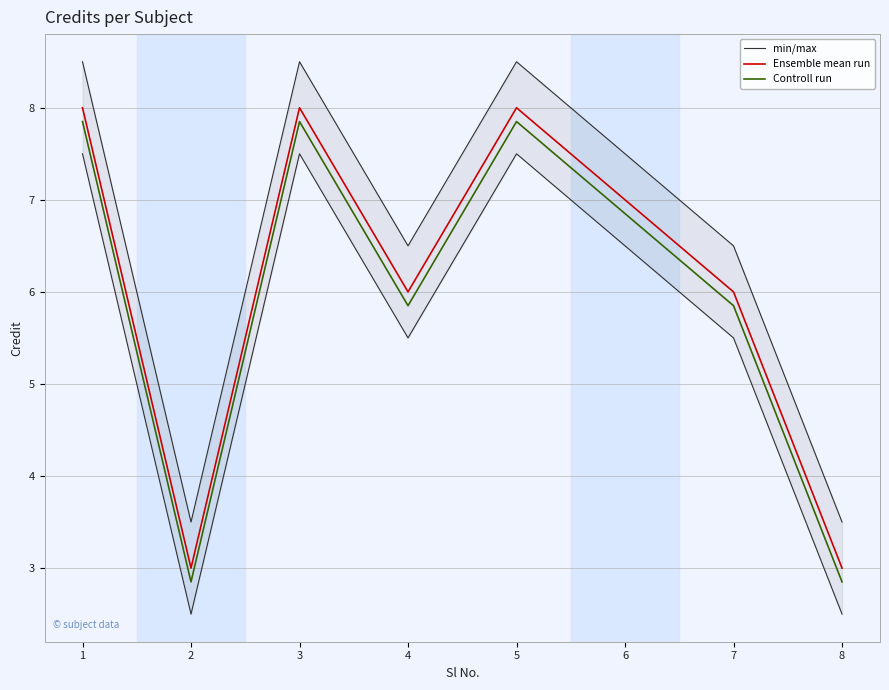

Which category has the highest value across all series?

1